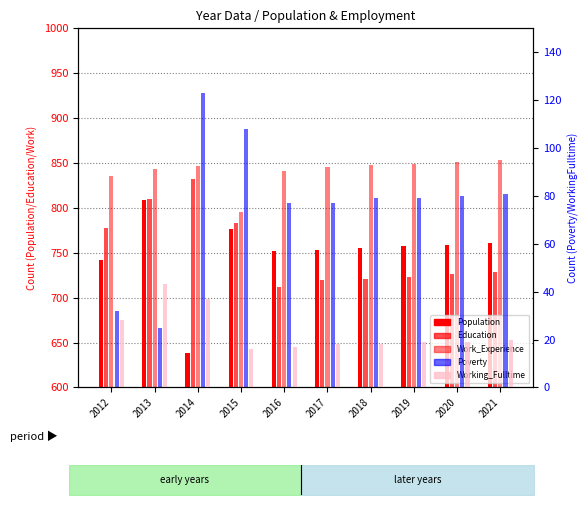

What is the sum of the Poverty values at 2021 and 2014?

204